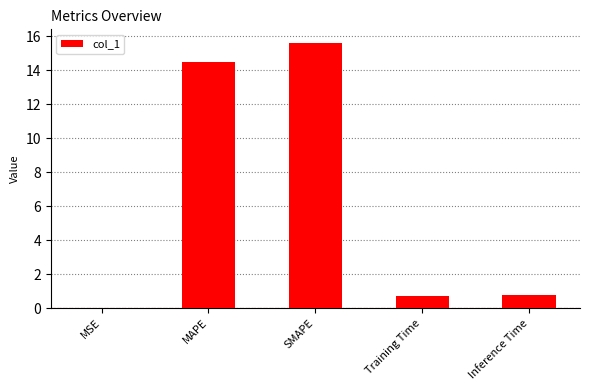

Which has a higher value, MSE or MAPE?

MAPE